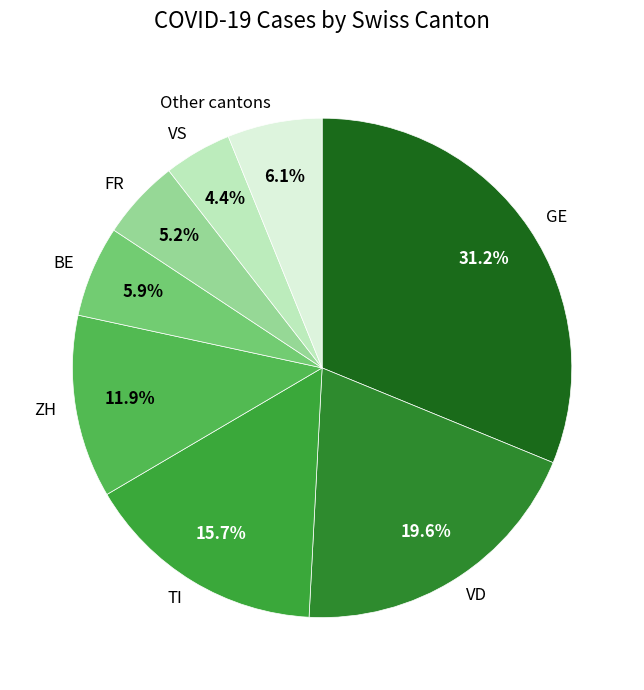

What percentage do FR and VS together represent?

9.6%